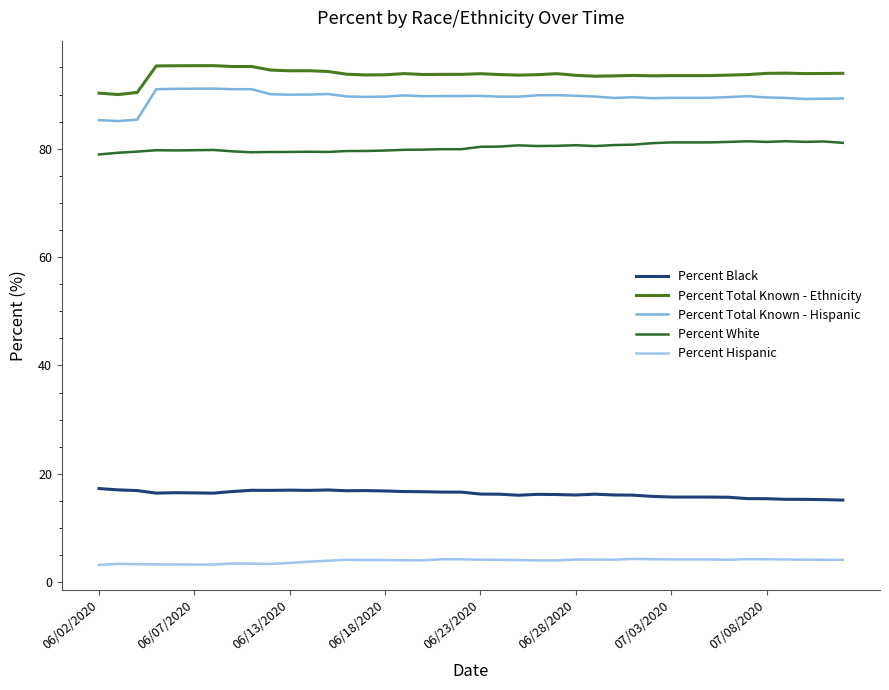

What are all the series names shown in the legend?

Percent Black, Percent Total Known - Ethnicity, Percent Total Known - Hispanic, Percent White, Percent Hispanic